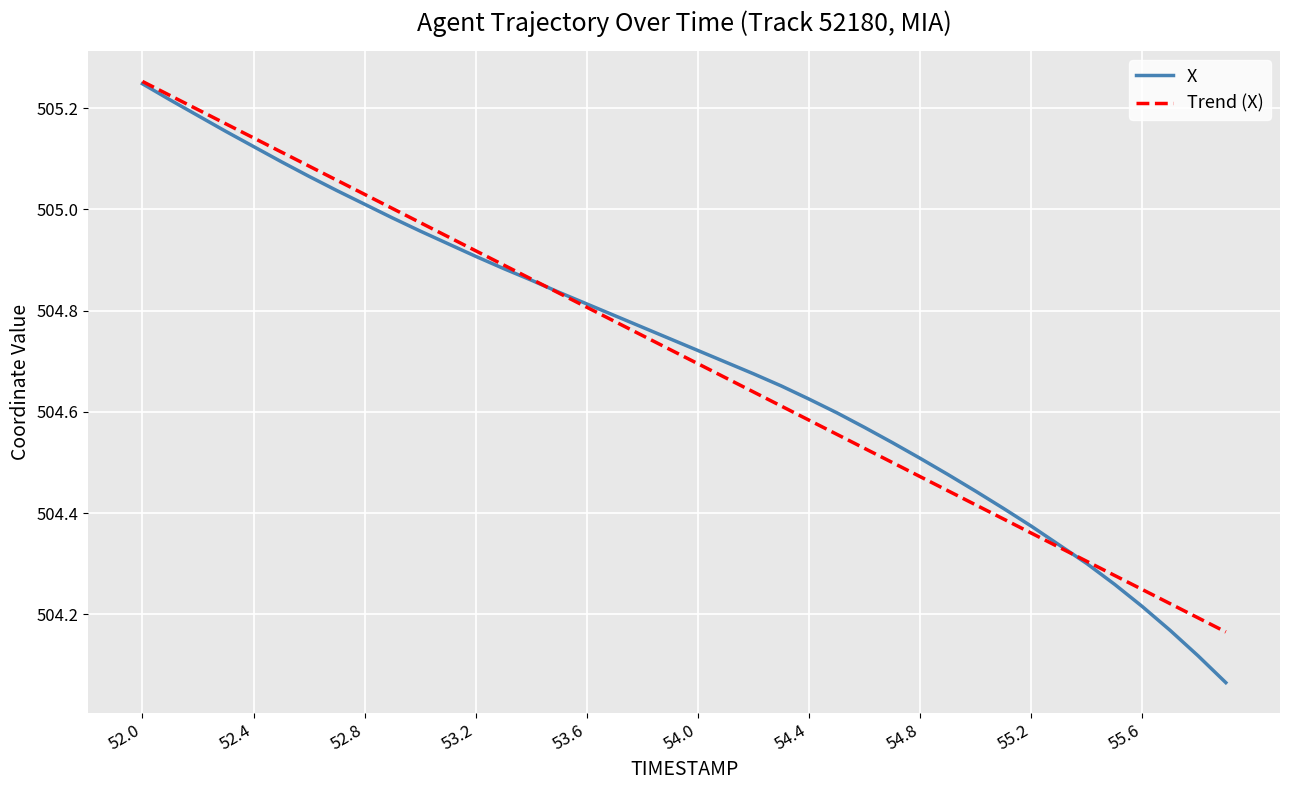

True or false: X has more than 0 points higher than both neighbors.

False